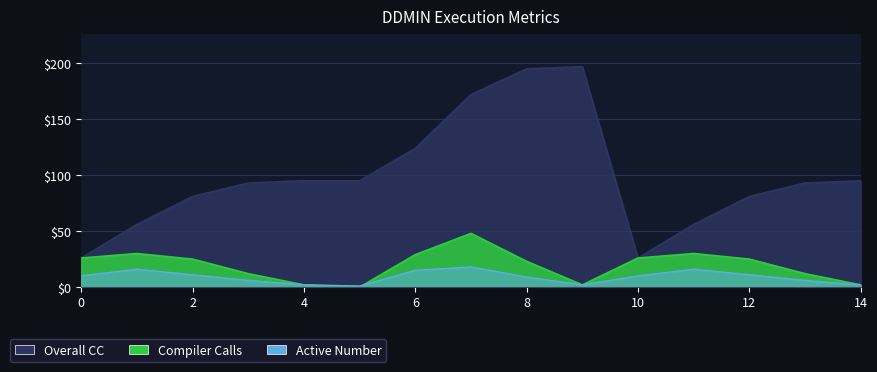

Which series changed the most between 5 and 7?

Overall CC